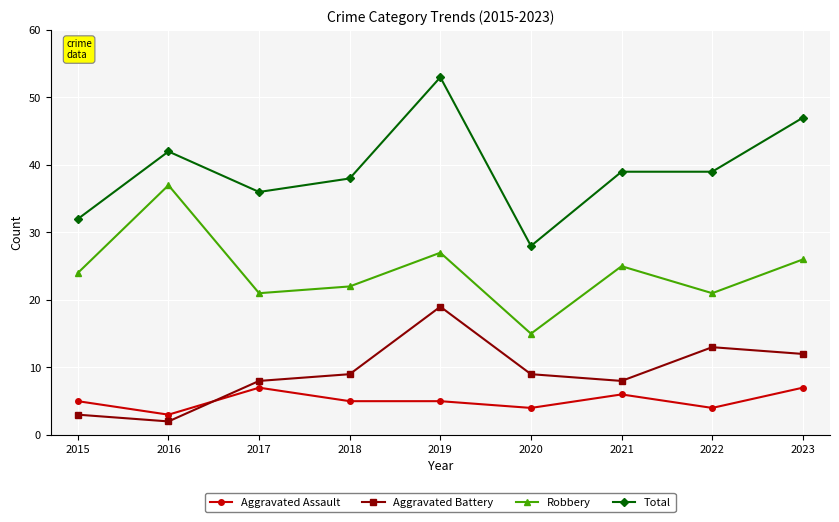

Rank the series by their maximum value, from highest to lowest.

Total, Robbery, Aggravated Battery, Aggravated Assault